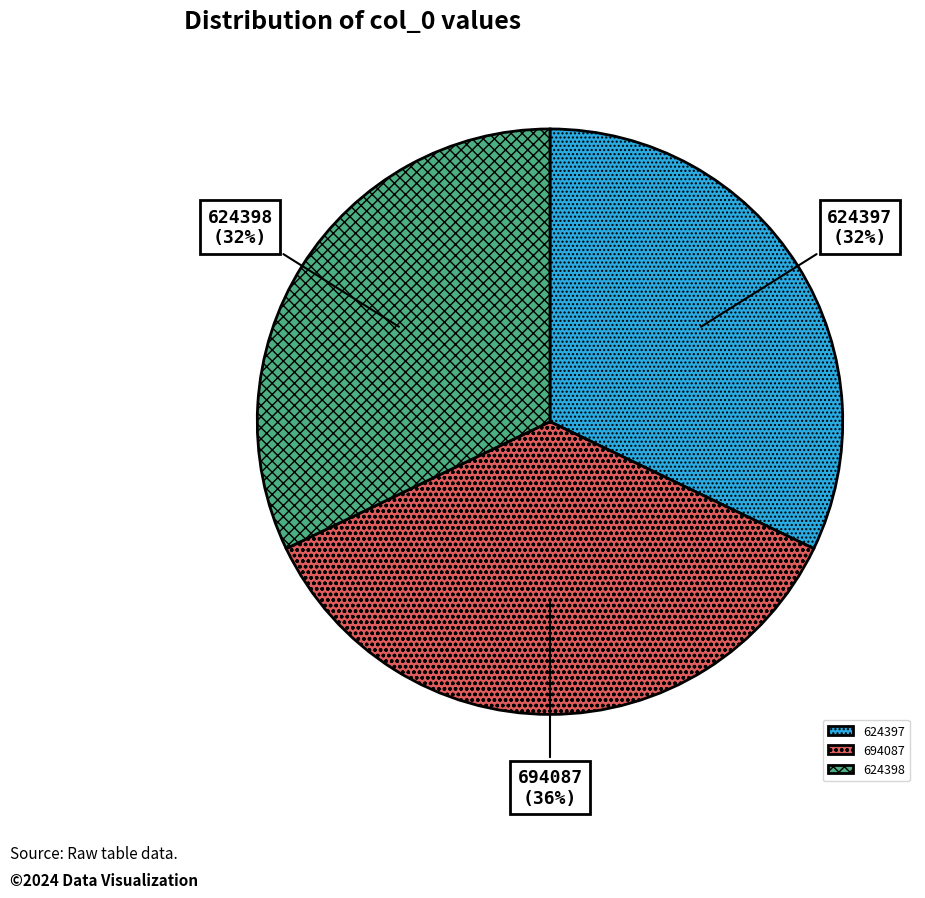

What is the largest slice in the pie chart?

694087